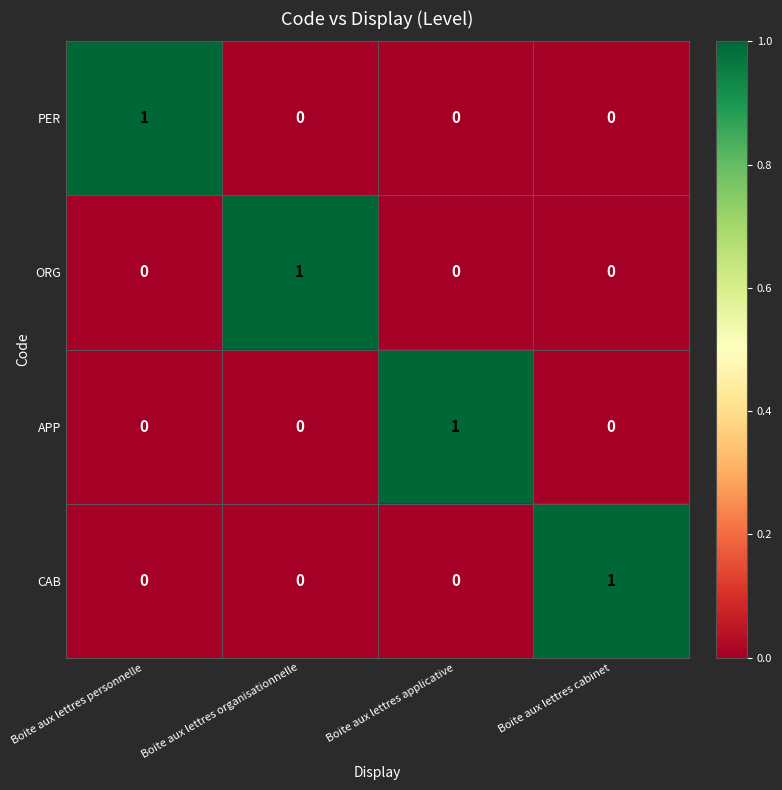

The value of CAB at Boite aux lettres applicative is 0. True or false?

True